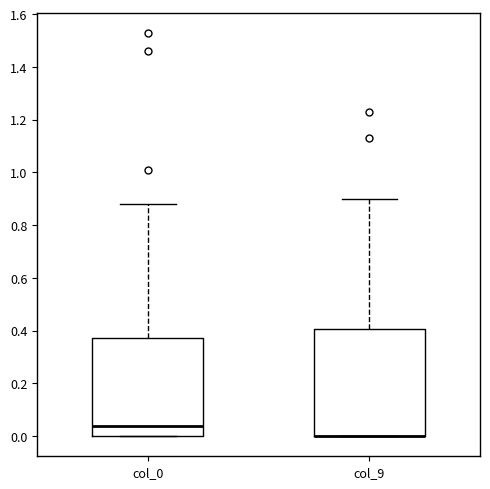

Reading left to right, transcribe this box plot: for each box, give where its median line is, the range the box spans, and where its two whiskers end, as read against the y-axis. The values are not printed on the chart, so give them approximately, as read against the axis.

col_0: median 0.04, box 0.00 to 0.38, whiskers 0.00 to 0.88
col_9: median 0.00 (drawn on the box's lower edge), box 0.00 to 0.40, whiskers 0.00 to 0.90